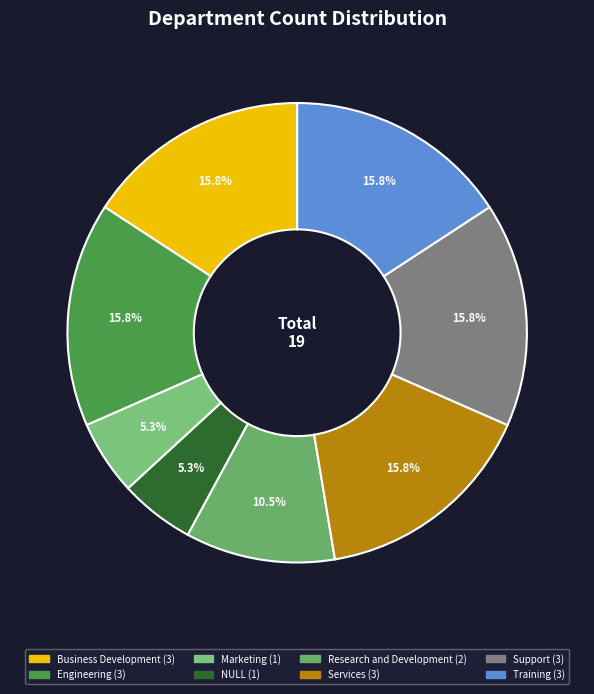

What portion of the pie excludes Business Development?

84.2%